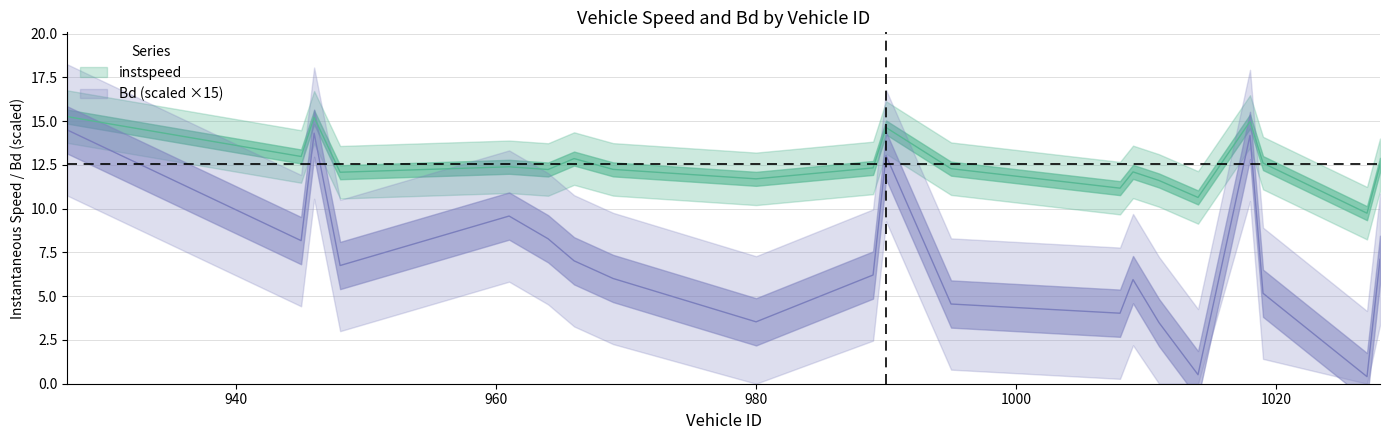

At which label does Bd reach its minimum?

1027.0